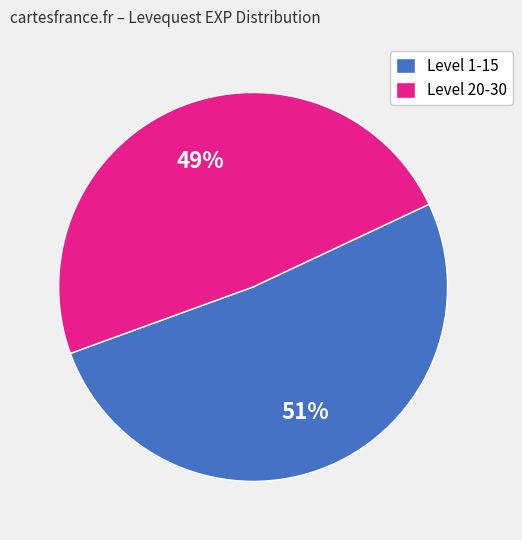

Is the sum of Level 1-15 and Level 20-30 greater than half?

Yes